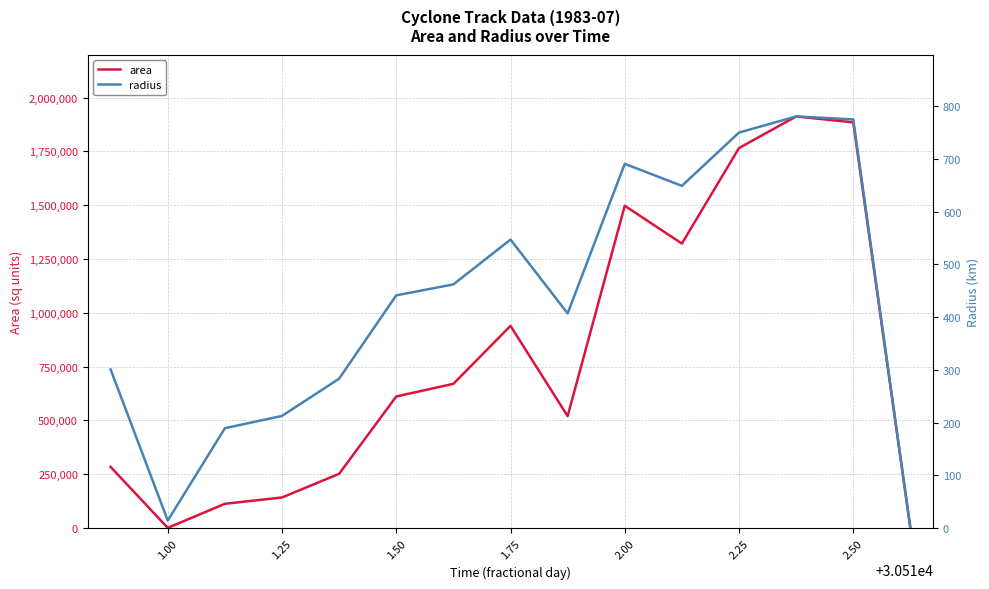

Does the chart have visible grid lines?

Yes